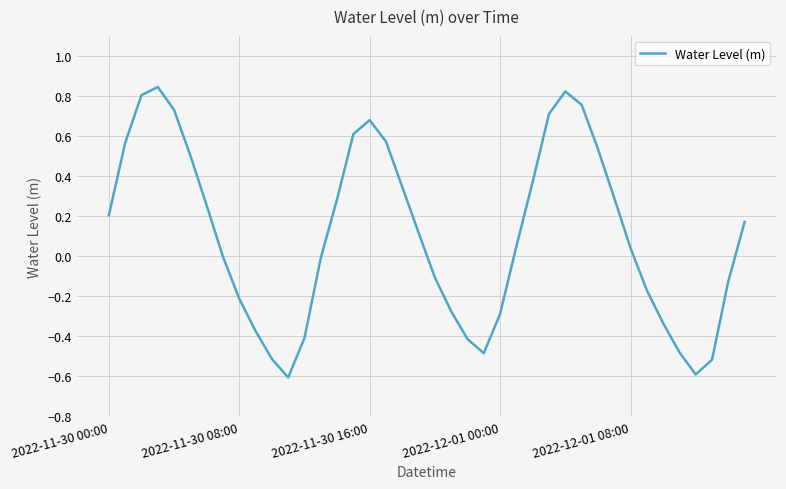

What is the minimum value shown in the chart?

-0.6